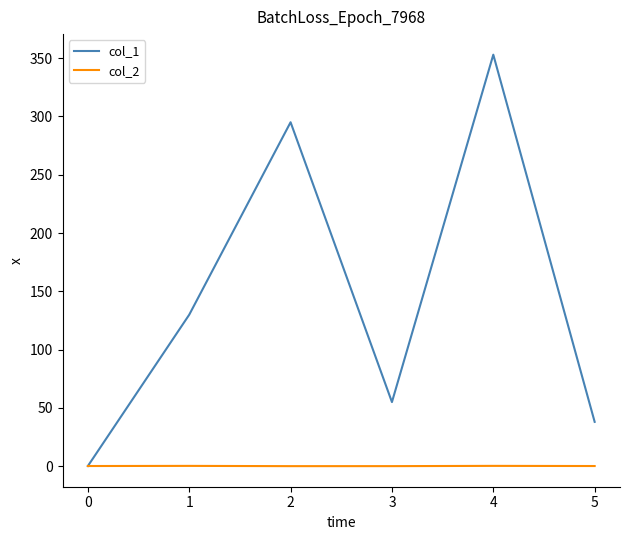

The value of col_1 at 5 is 18.1. True or false?

False